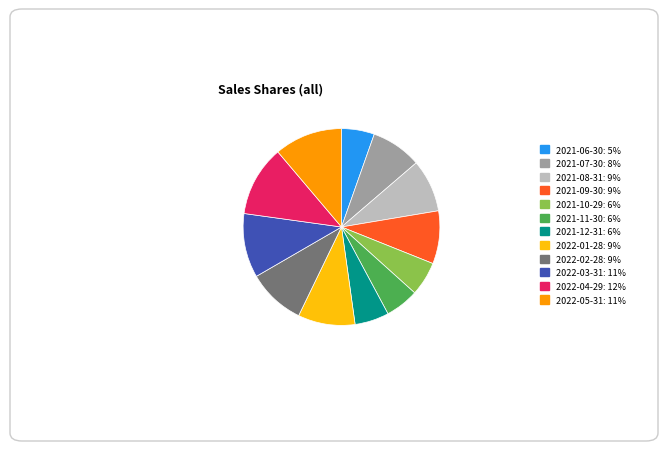

The 2021-11-30: 6% slice represents 6% of the pie. True or false?

True